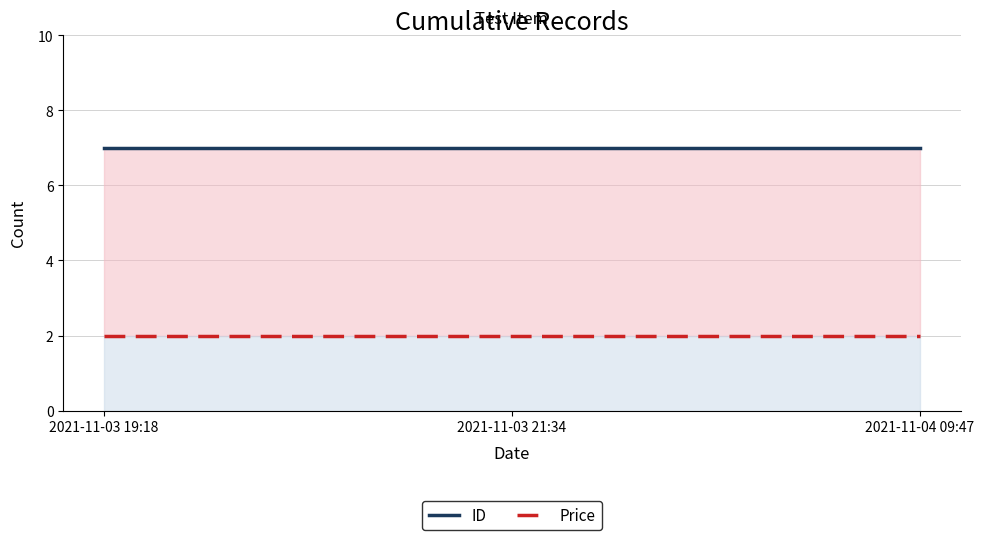

What is the spread (max minus min) of values at 2021-11-03 21:34?

5